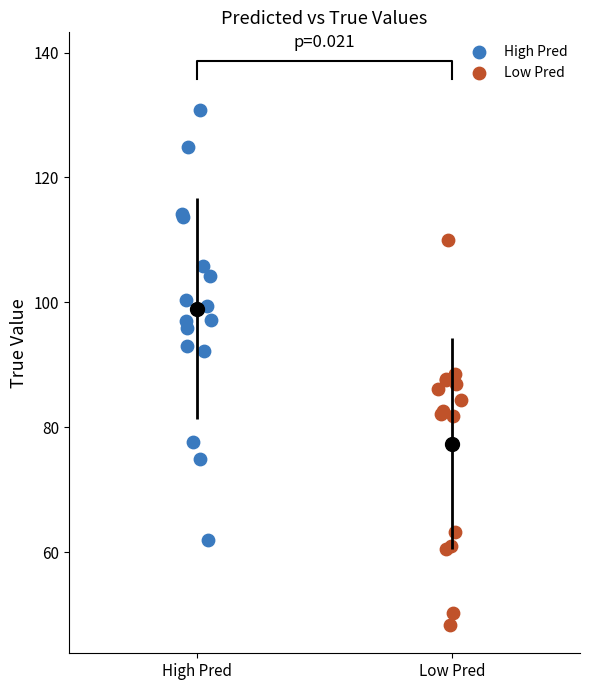

Which series contains the highest Y value?

High Pred